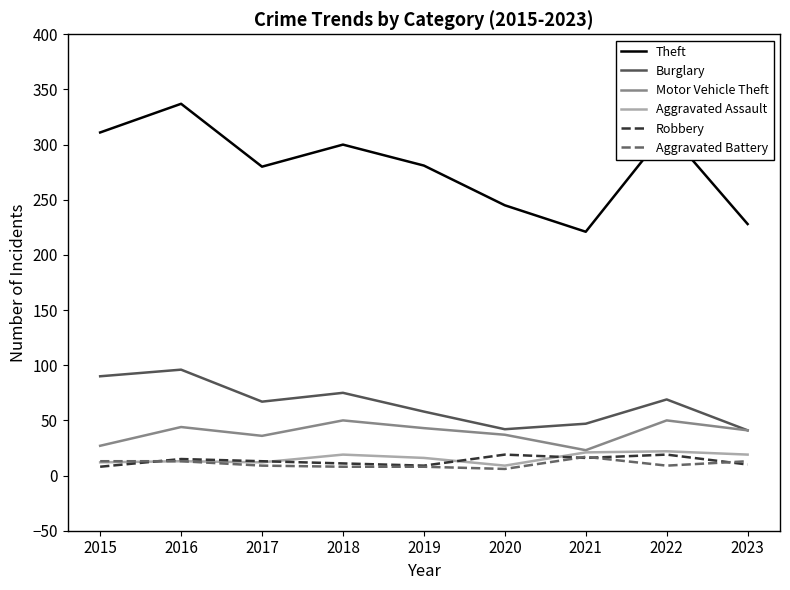

The value of Motor Vehicle Theft at 2017 is 21. True or false?

False